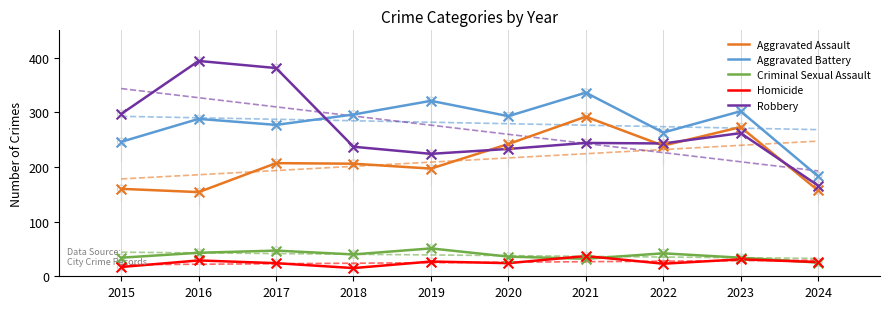

What are all the series names shown in the legend?

Aggravated Assault, Aggravated Battery, Criminal Sexual Assault, Homicide, Robbery